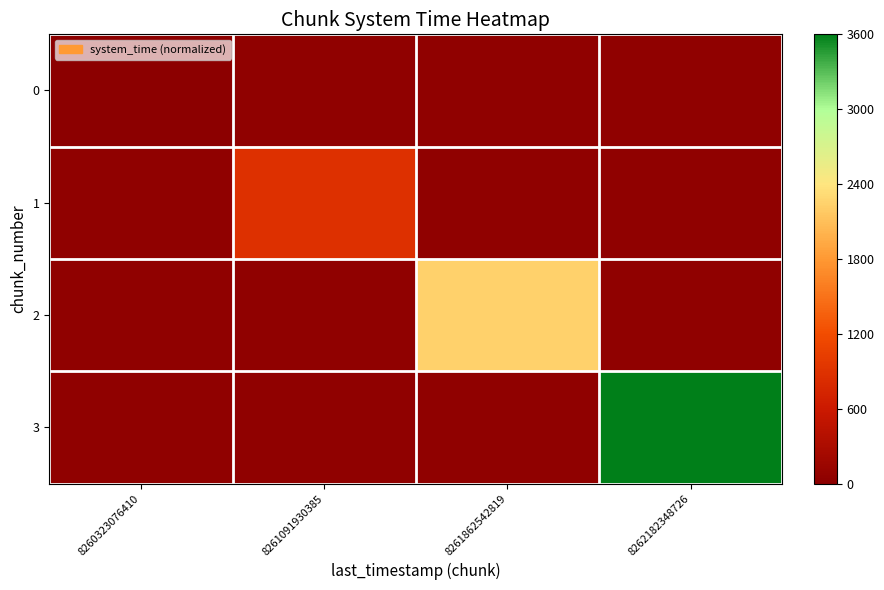

Reading left to right, list all the values displayed in this chart.

0: 8260323076410=0.0	8261091930385=50.0	8261862542819=50.0	8262182348726=50.0
1: 8260323076410=50.0	8261091930385=878.7	8261862542819=50.0	8262182348726=50.0
2: 8260323076410=50.0	8261091930385=50.0	8261862542819=2238.4	8262182348726=50.0
3: 8260323076410=50.0	8261091930385=50.0	8261862542819=50.0	8262182348726=3600.0